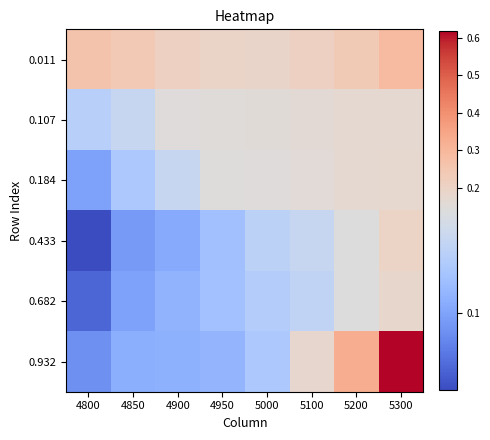

What is the difference between the highest and lowest values at 4900?

0.1